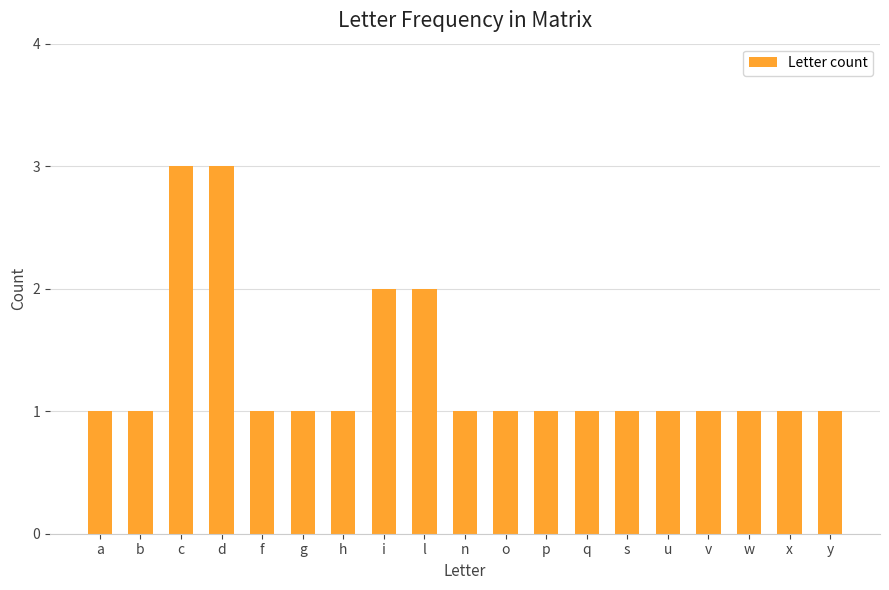

What is the sum of all values?

25